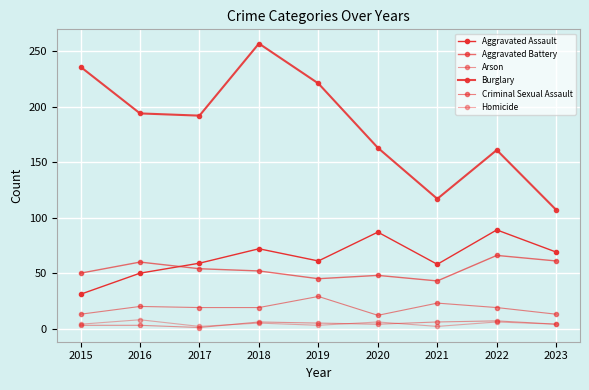

How many data points does each series have?

9